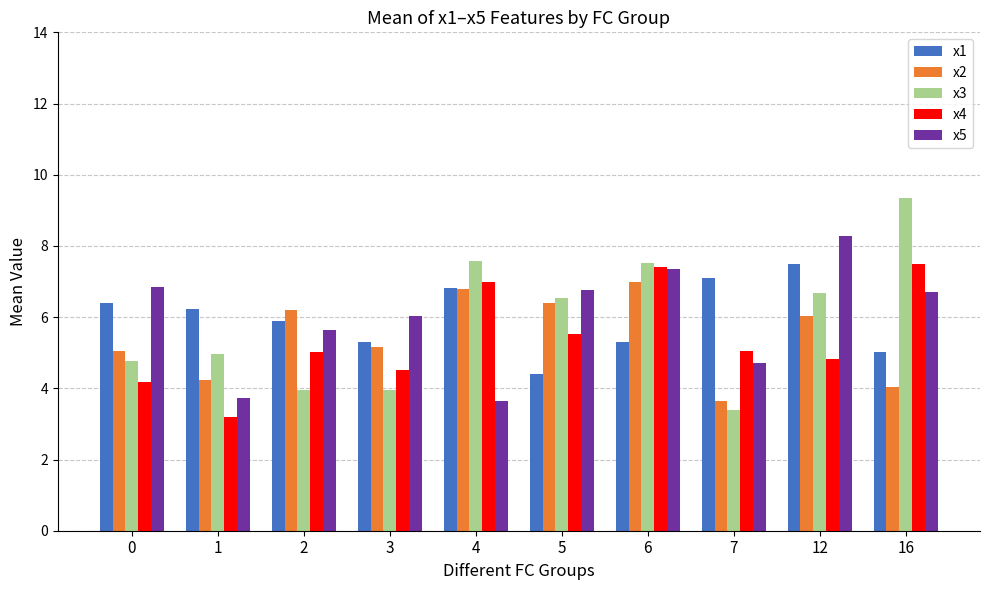

Where does the x3 series first go above 6?

4